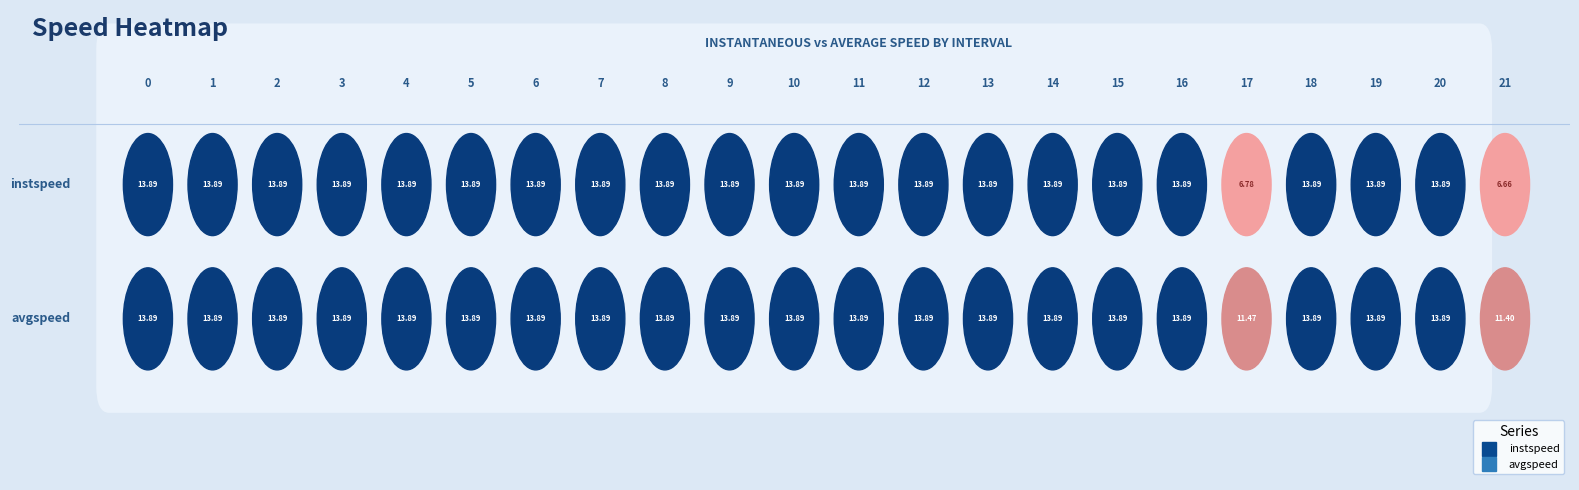

What is the smallest value displayed?

6.7